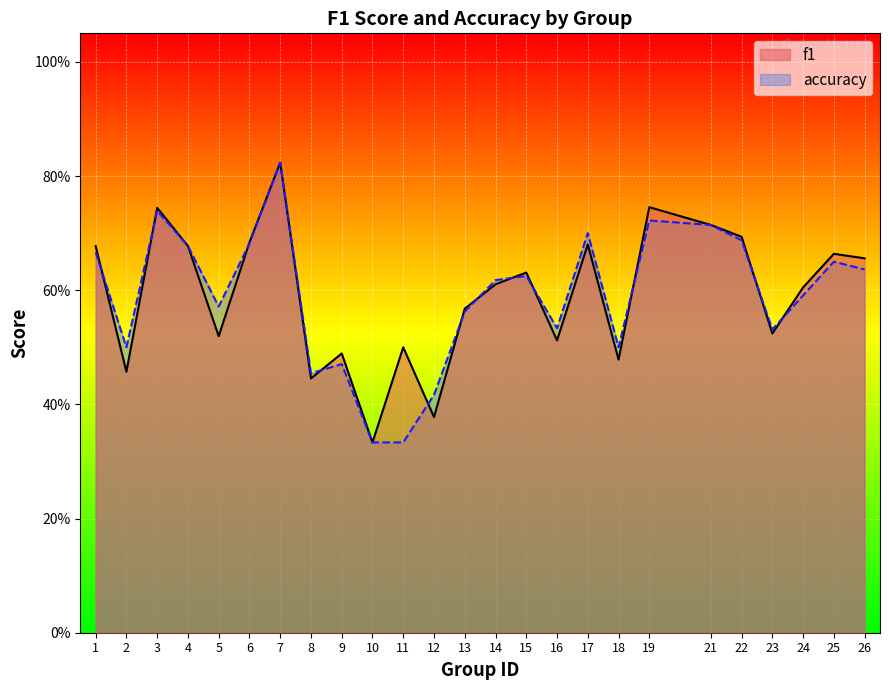

In f1, how many points are lower than both neighbors (excluding endpoints)?

8